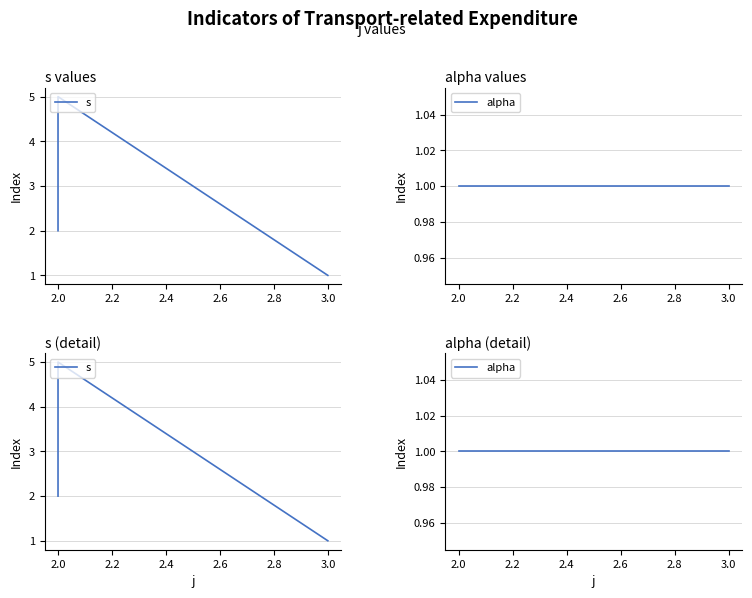

Reading left to right, list all the values displayed in this chart.

s: 2	3	4	5	1
alpha: 1	1	1	1	1